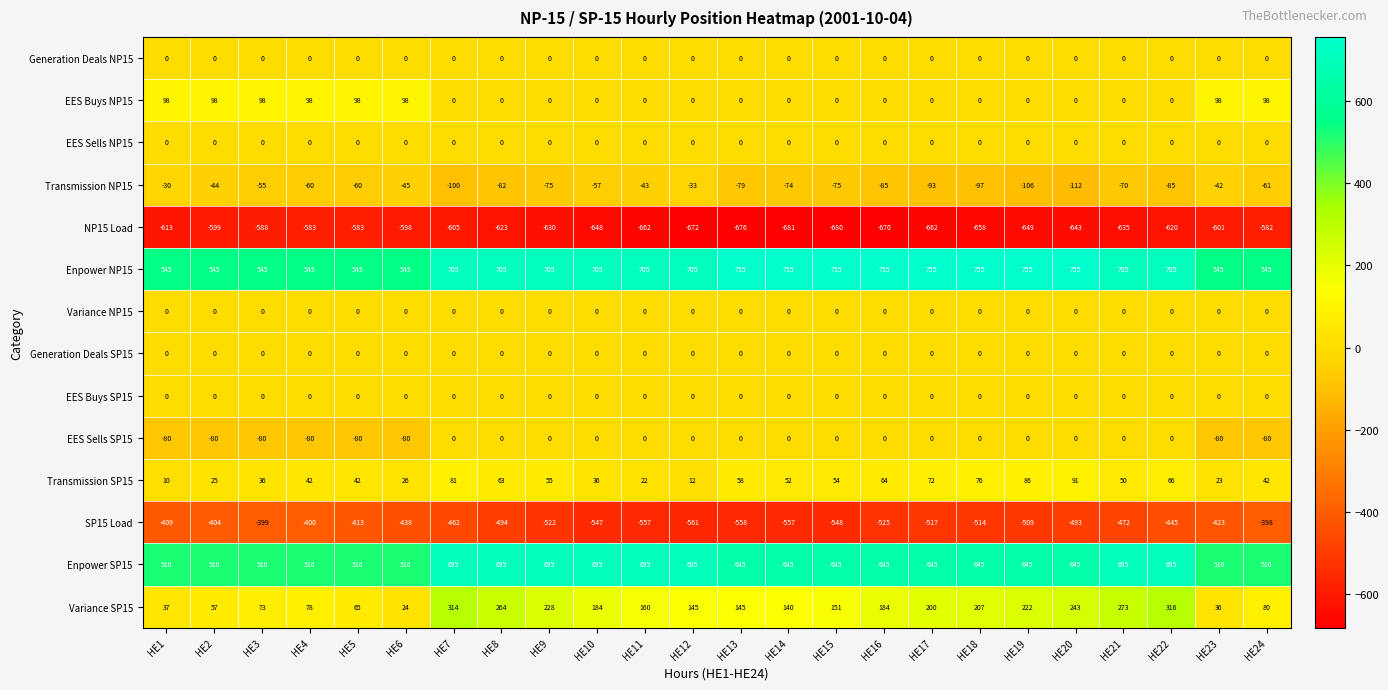

Which series has the largest total across all categories?

Enpower NP15